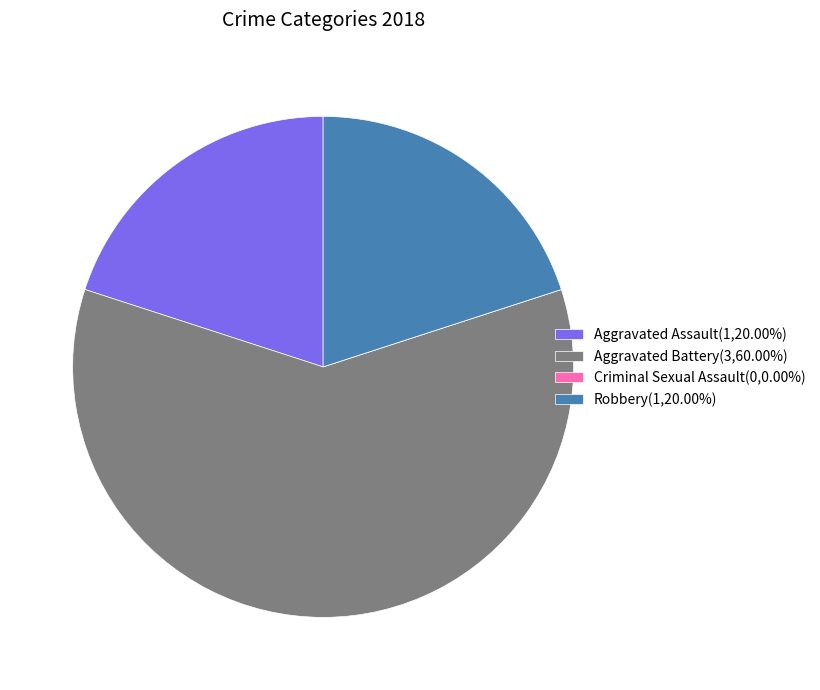

What is the ratio of the value at Aggravated Battery to the value at Aggravated Assault?

3.0